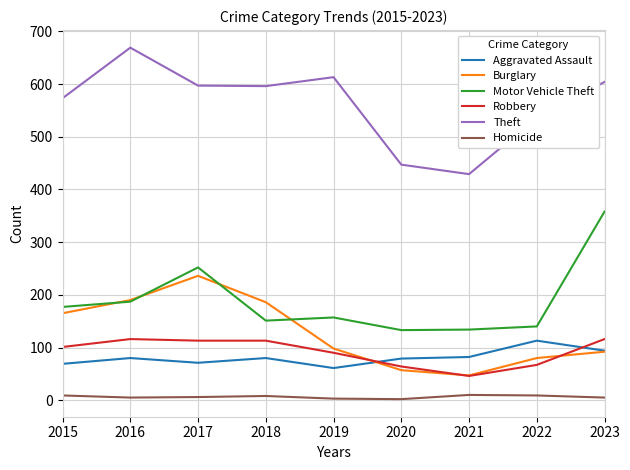

Does the chart display data point markers on the line(s)?

No